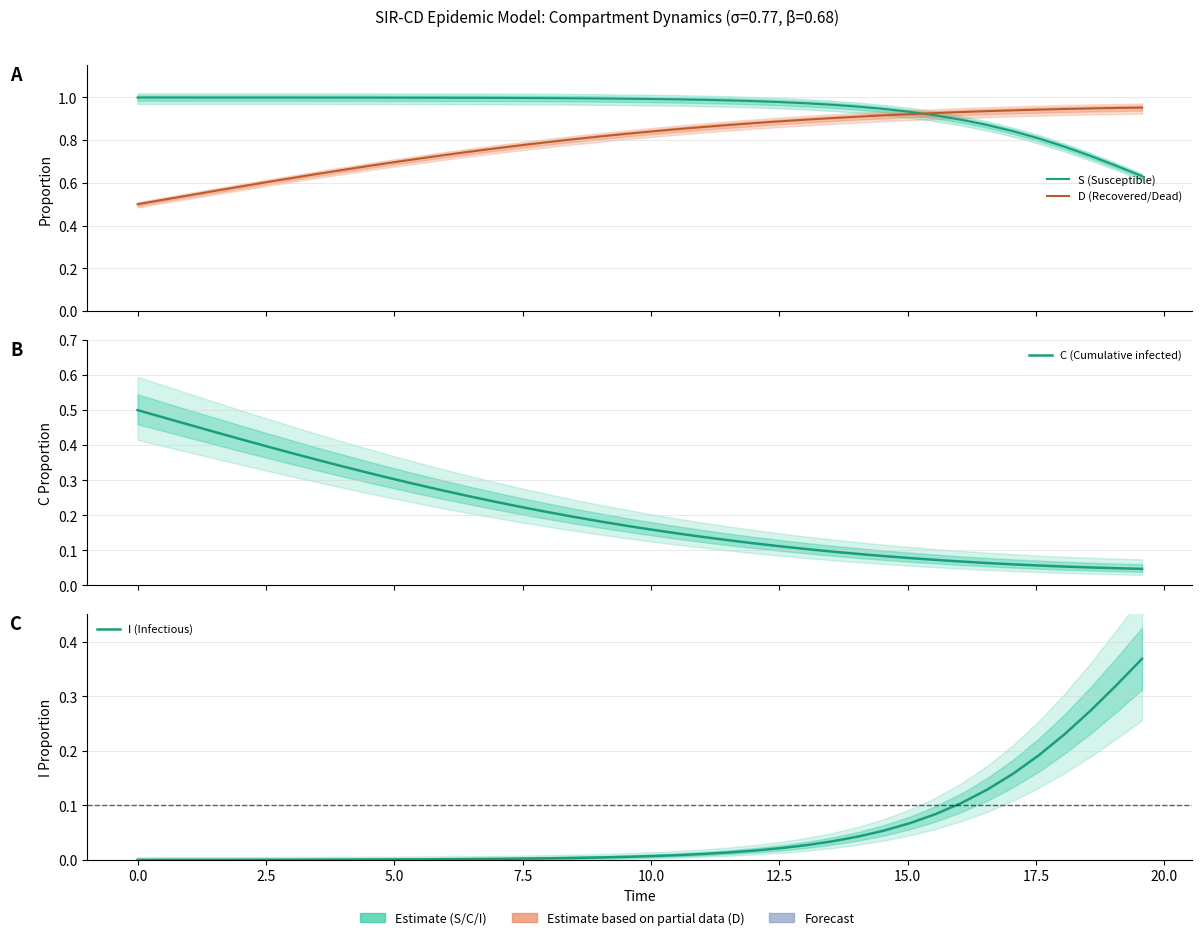

True or false: S (Susceptible) and C (Cumulative infected) intersect in this chart.

False